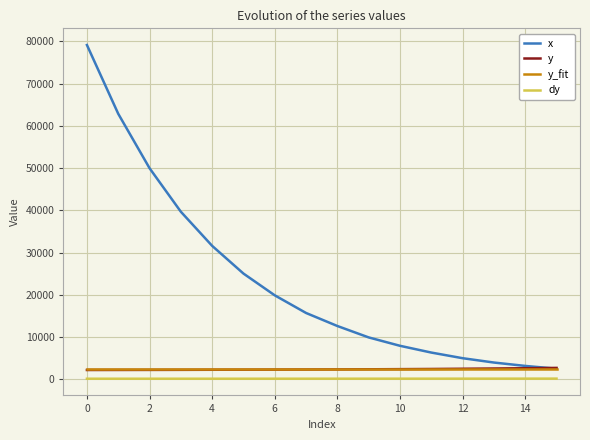

Which series has the largest range (max minus min)?

x